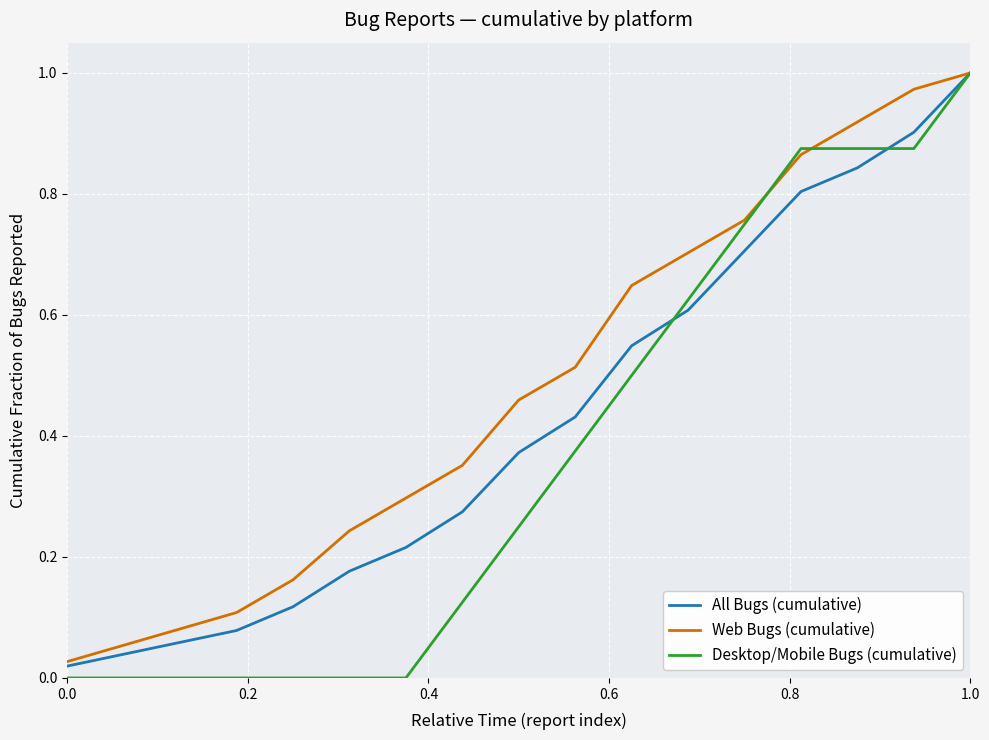

Rank the series by their average value, from highest to lowest.

Web Bugs (cumulative), All Bugs (cumulative), Desktop/Mobile Bugs (cumulative)